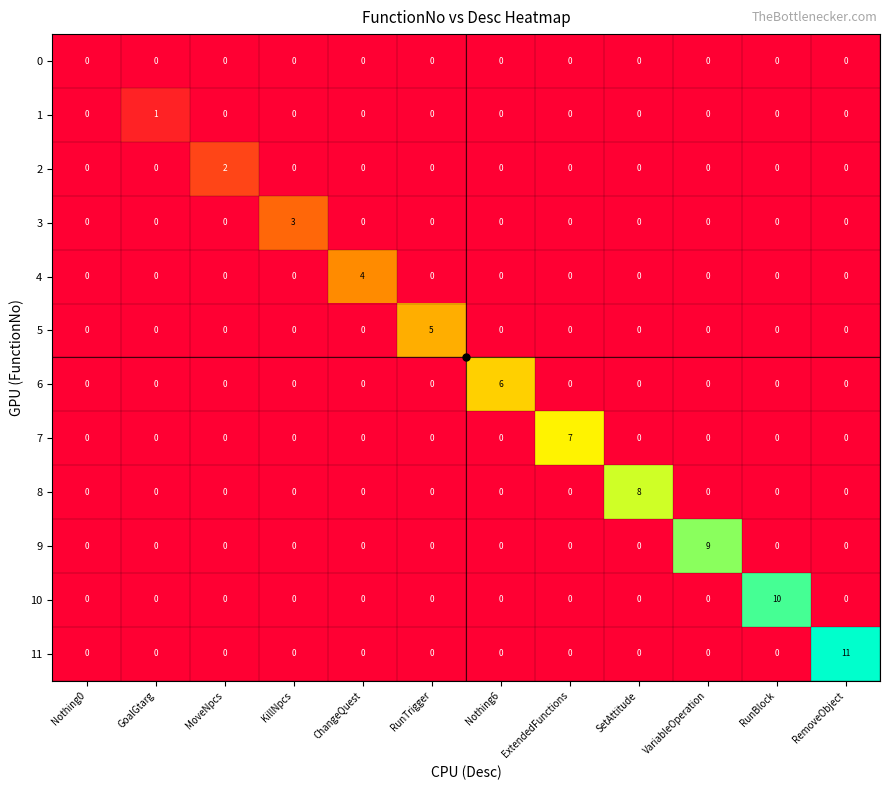

Is it true that 7 equals 3 at Nothing0?

False